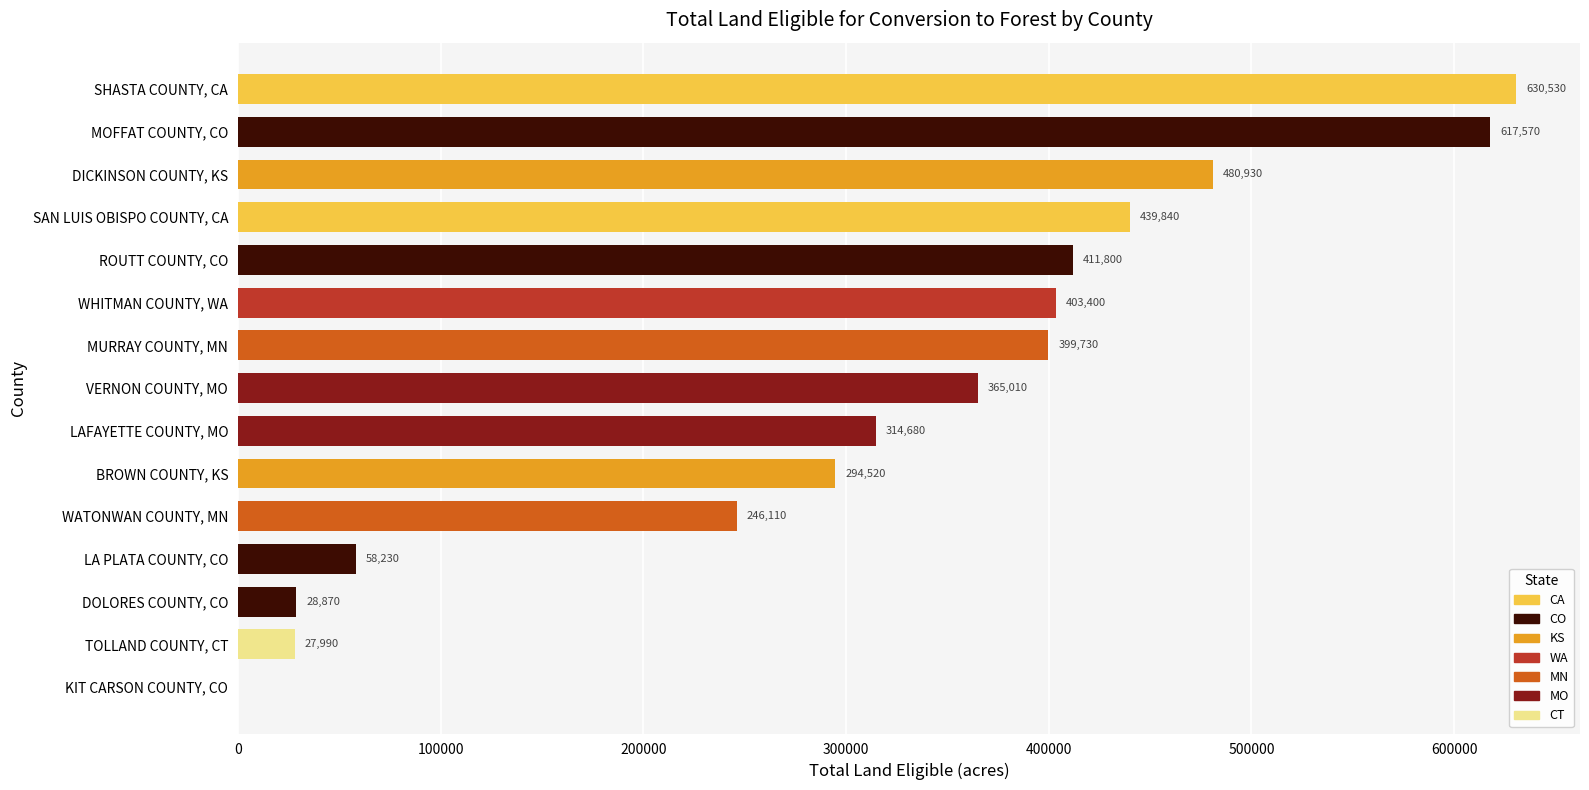

Reading bottom to top, extract all data points from this chart.

KIT CARSON COUNTY, CO=0	TOLLAND COUNTY, CT=27990	DOLORES COUNTY, CO=28870	LA PLATA COUNTY, CO=58230	WATONWAN COUNTY, MN=246110	BROWN COUNTY, KS=294520	LAFAYETTE COUNTY, MO=314680	VERNON COUNTY, MO=365010	MURRAY COUNTY, MN=399730	WHITMAN COUNTY, WA=403400	ROUTT COUNTY, CO=411800	SAN LUIS OBISPO COUNTY, CA=439840	DICKINSON COUNTY, KS=480930	MOFFAT COUNTY, CO=617570	SHASTA COUNTY, CA=630530